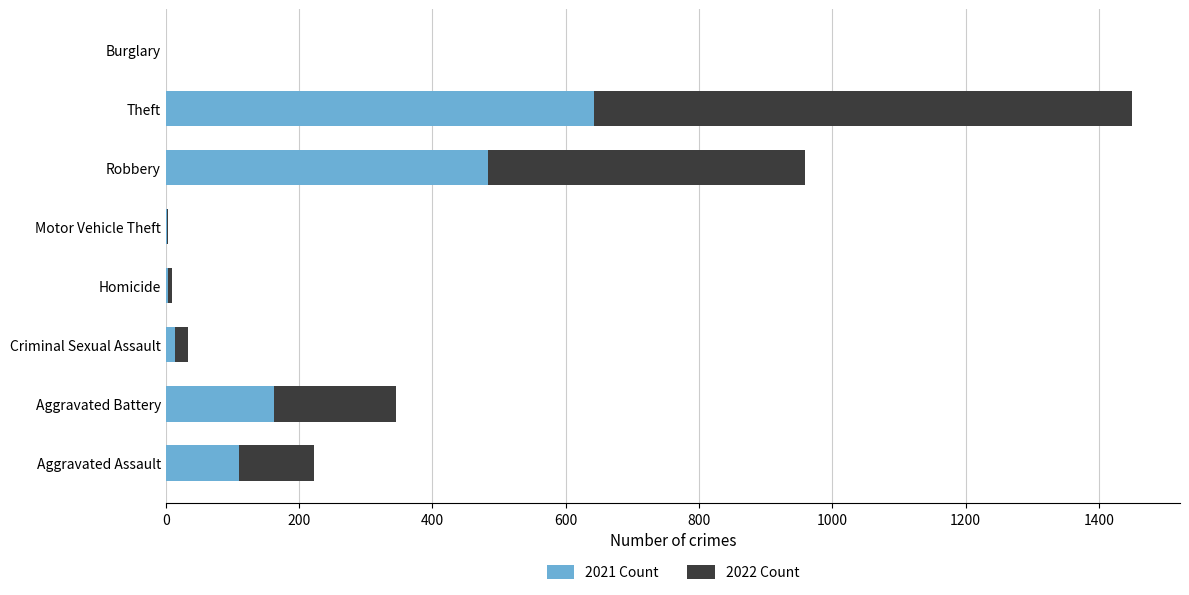

What is the highest value of the 2021 Count series?

642